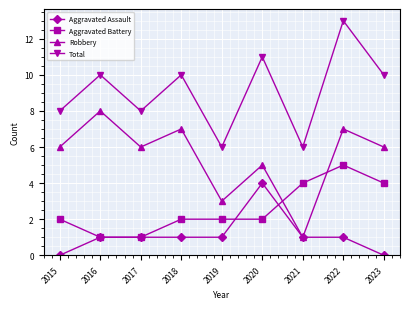

The Total series shows 10 at 2023. True or false?

True